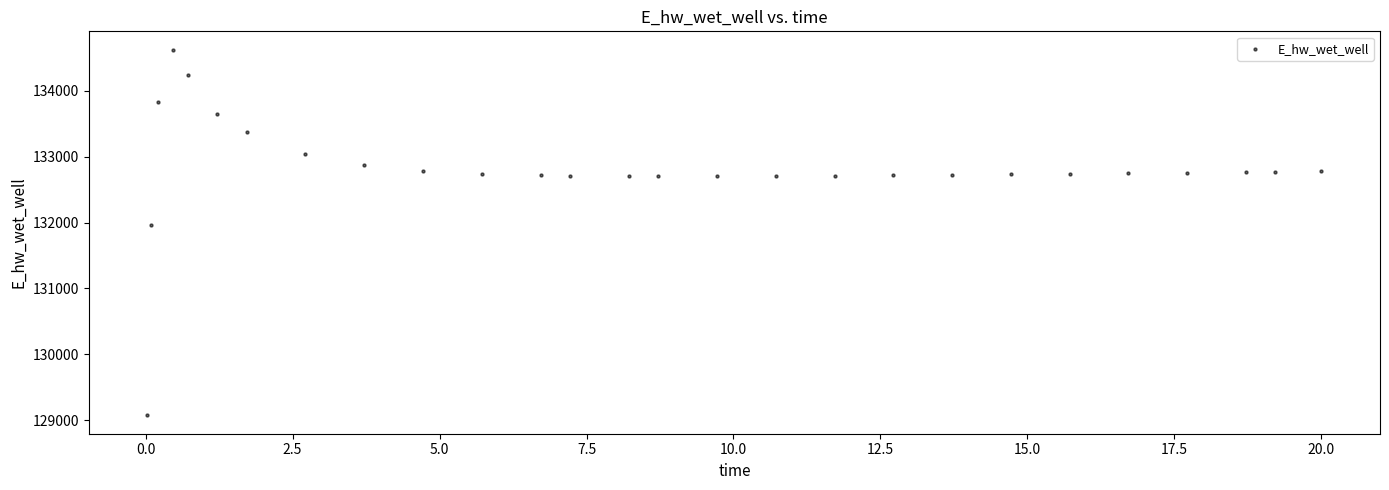

What Y value in the scatter plot is closest to 131849?

131970.2